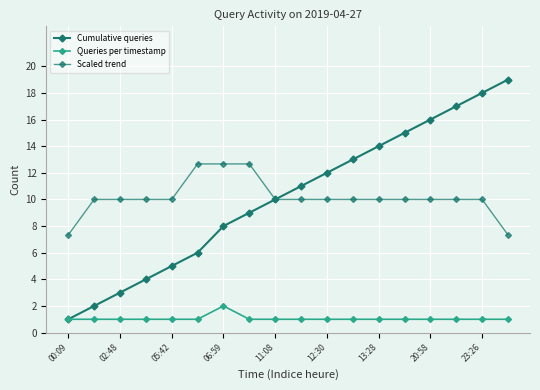

True or false: Scaled trend and Cumulative queries intersect in this chart.

False